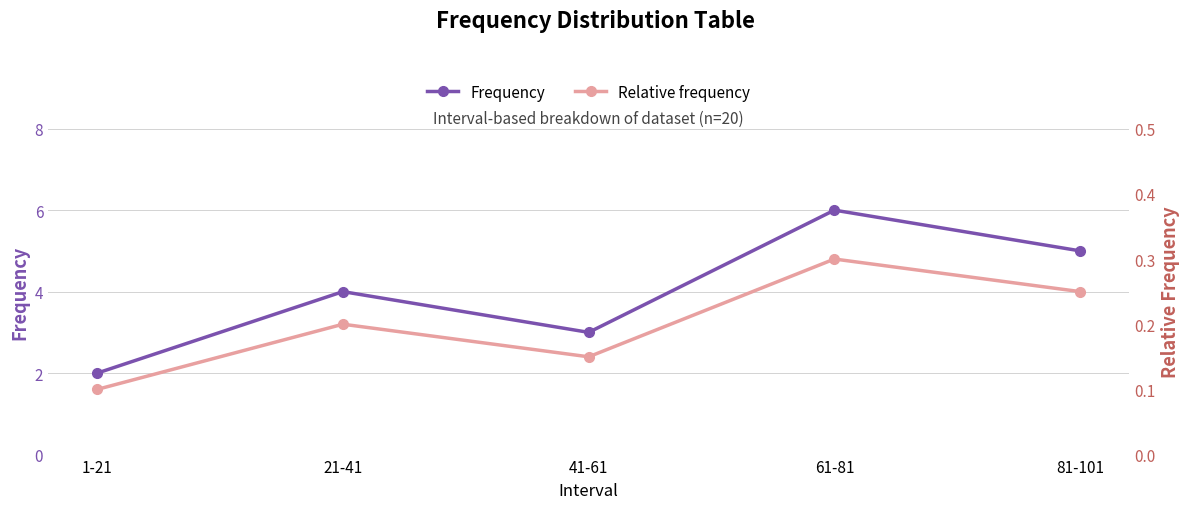

Does the chart display data point markers on the line(s)?

Yes